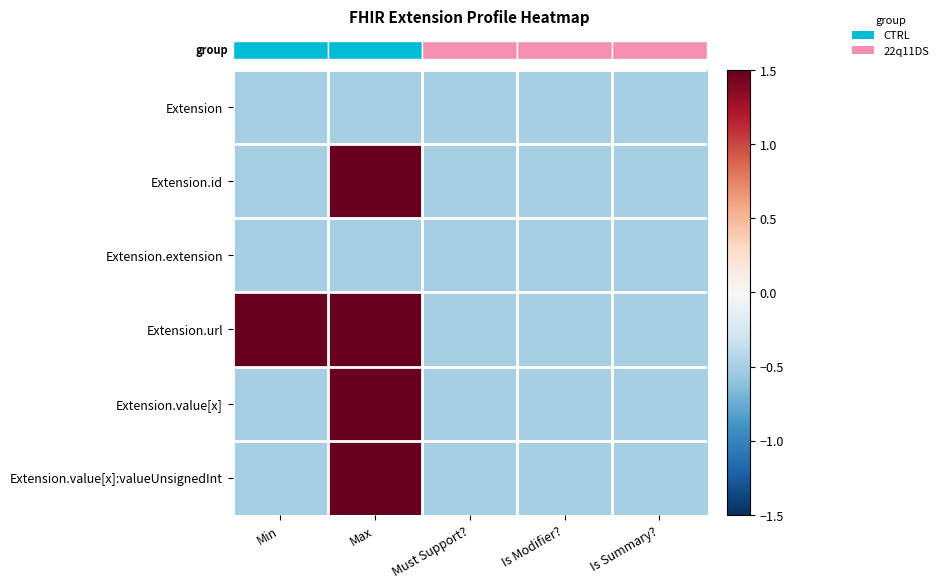

Which label corresponds to the smallest value in the chart?

Min